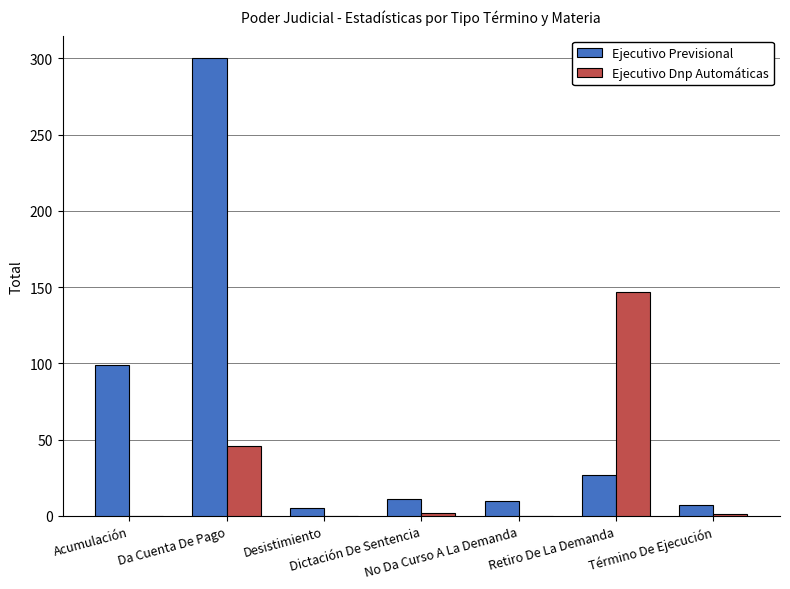

The value of Ejecutivo Dnp Automáticas at Desistimiento is 0. True or false?

True